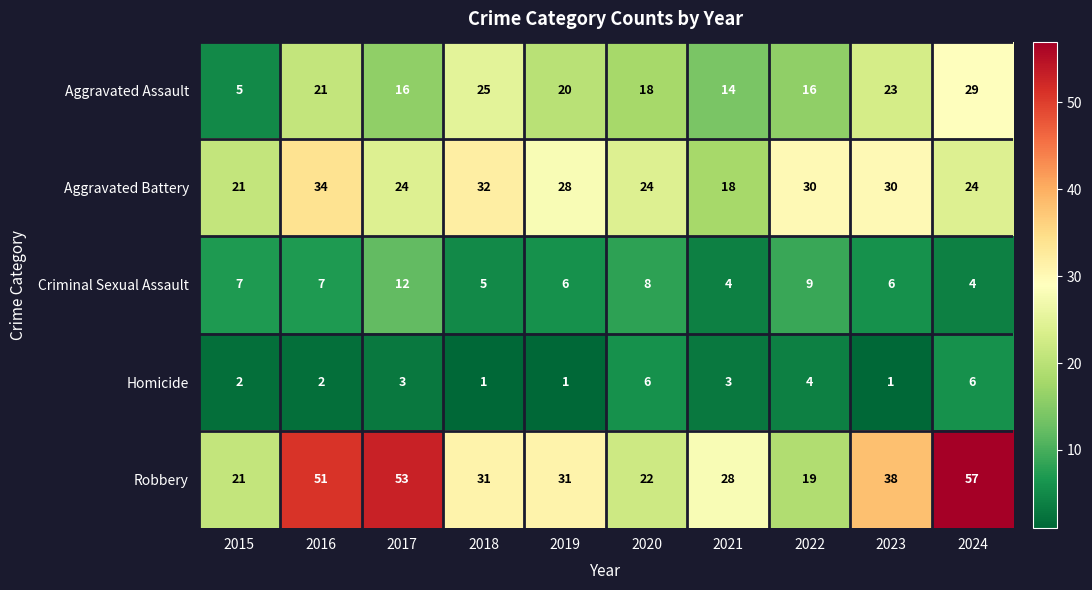

What is the highest value of the Homicide series?

6